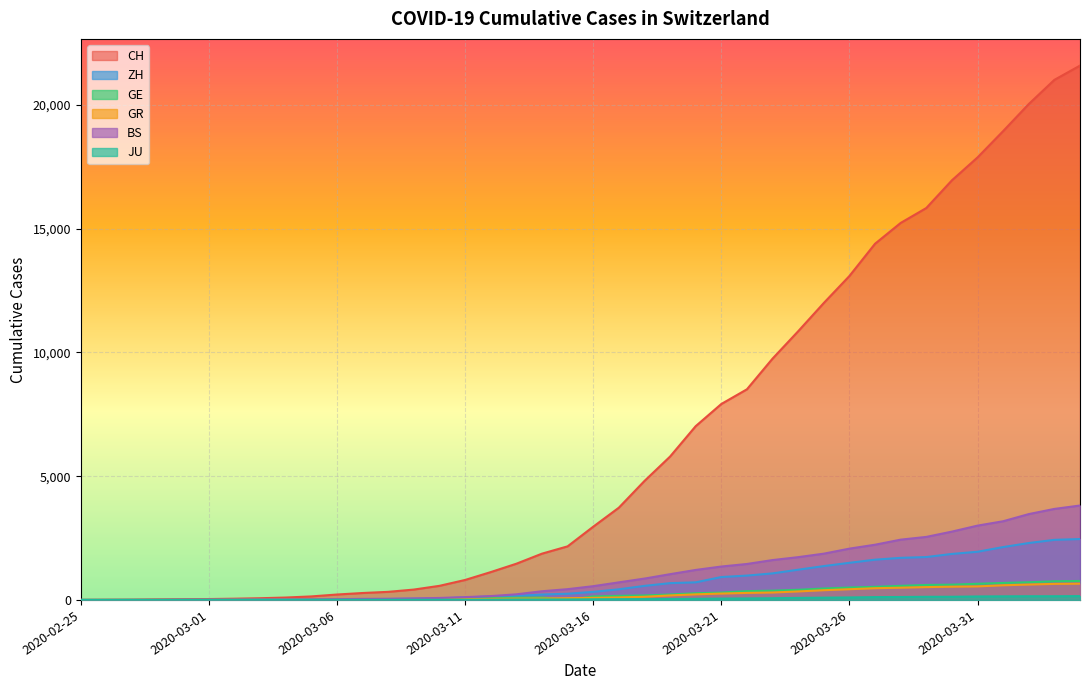

How many values in the BS series are below 143?

20